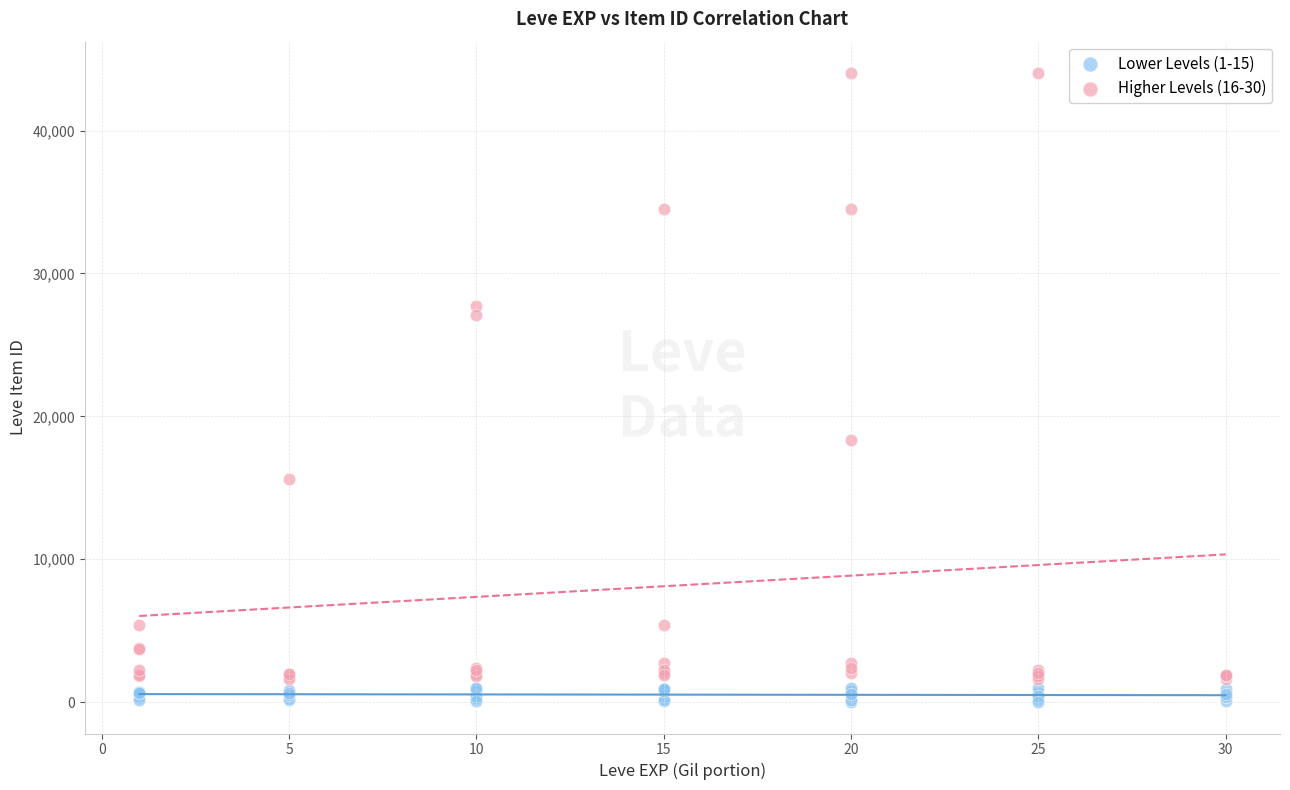

Which series has the widest spread of Y values?

Higher Levels (16-30)